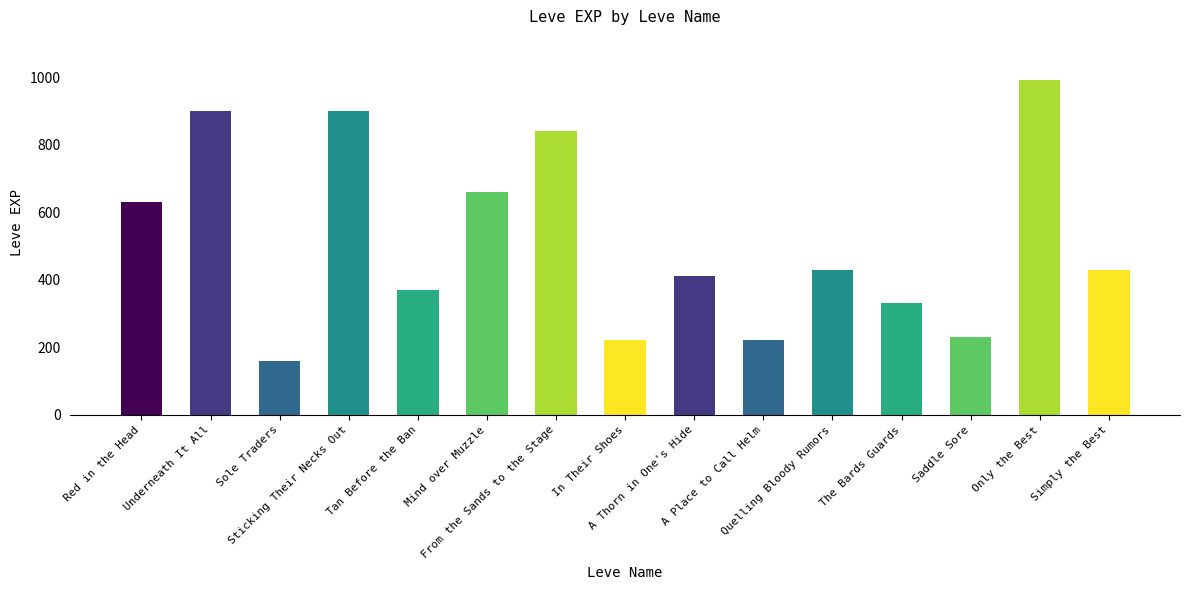

What is the minimum value shown in the chart?

160